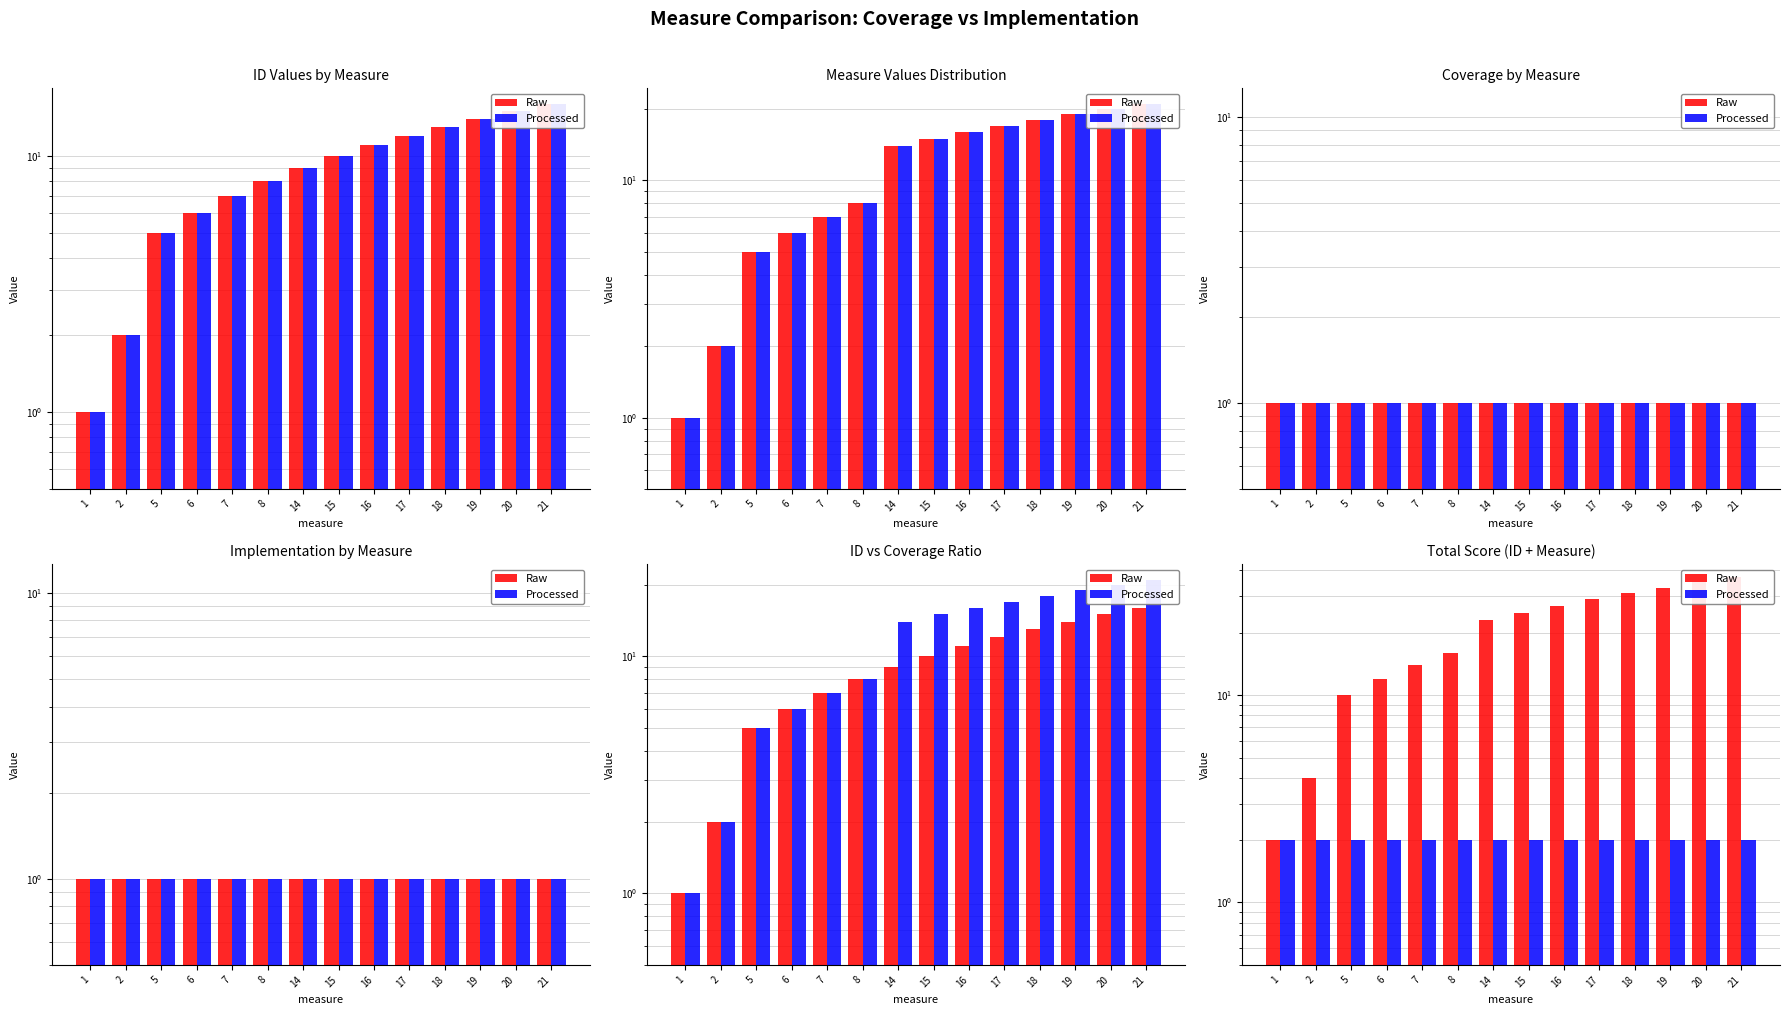

Reading left to right, what are all the values shown in this chart?

Raw: 1=2	2=4	5=10	6=12	7=14	8=16	14=23	15=25	16=27	17=29	18=31	19=33	20=35	21=37
Processed: 1=2	2=2	5=2	6=2	7=2	8=2	14=2	15=2	16=2	17=2	18=2	19=2	20=2	21=2